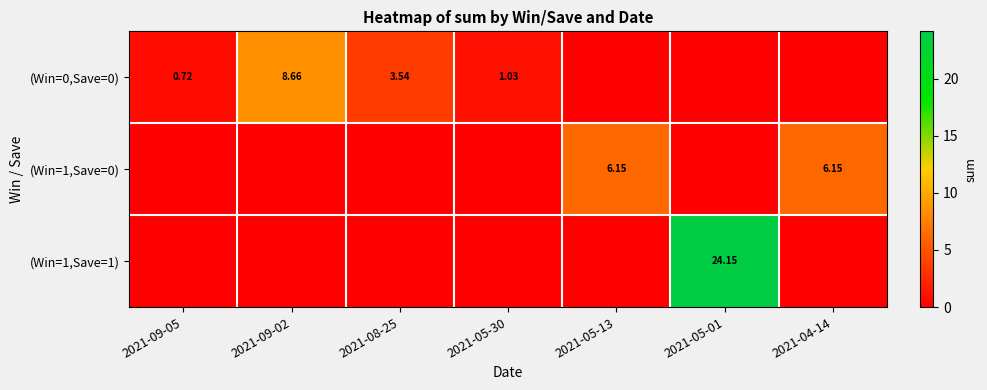

At which category is the sum across all series the highest?

2021-05-01